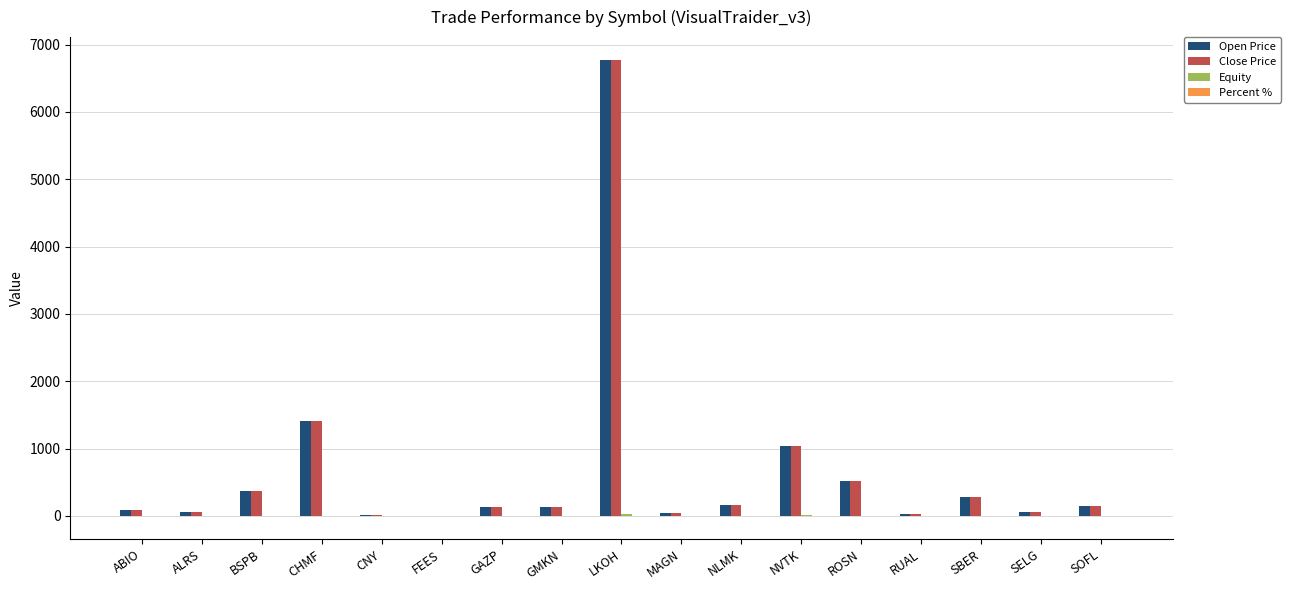

The Close Price series shows 600.2 at BSPB. True or false?

False